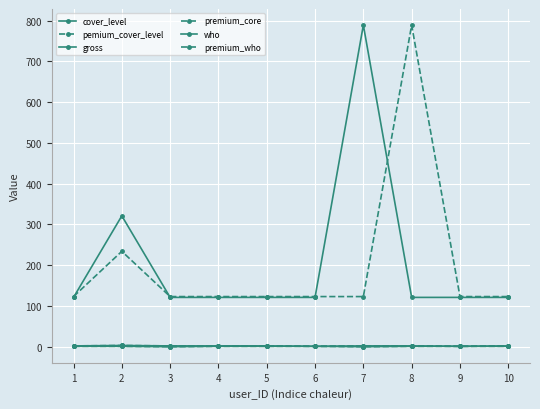

Reading right to left, transcribe all the data shown in this chart.

cover_level: 2	1	2	2	1	2	2	2	3	2
pemium_cover_level: 2	1	2	2	1	2	2	2	3	2
gross: 121	121	121	789	121	121	121	121	321	121
premium_core: 123	123	789	123	123	123	123	123	234	123
who: 1	1	1	0	1	1	1	0	1	1
premium_who: 1	1	1	0	1	1	1	0	1	1